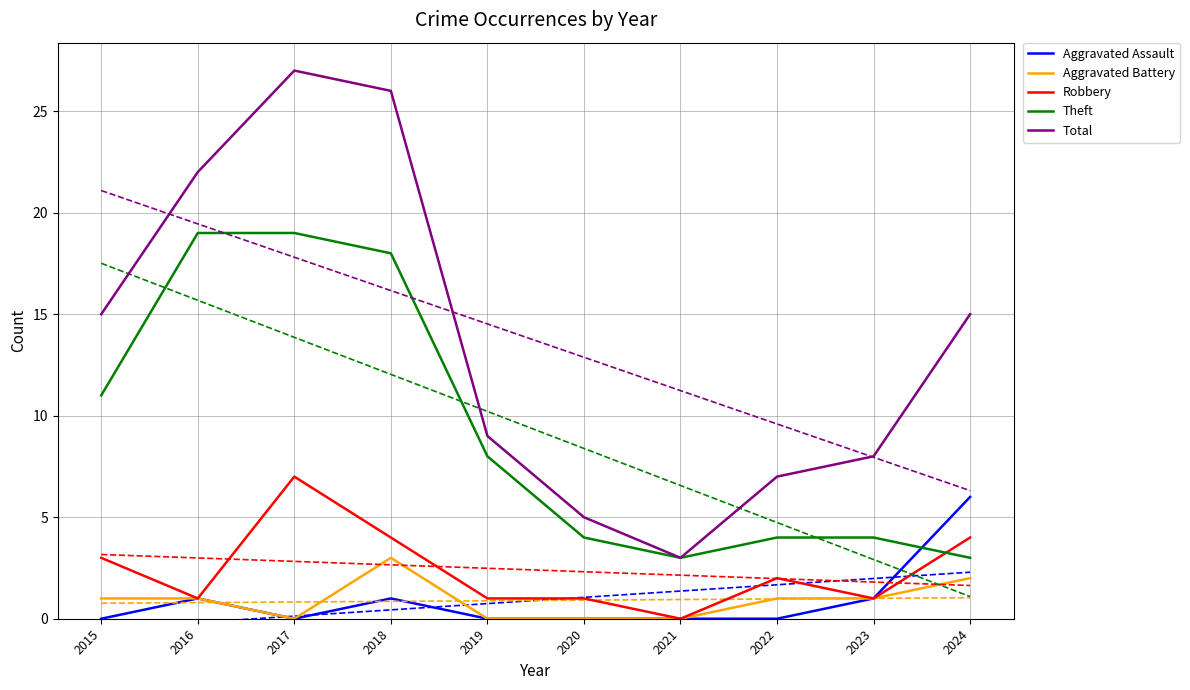

Which has a higher value, 2016 or 2017?

2016